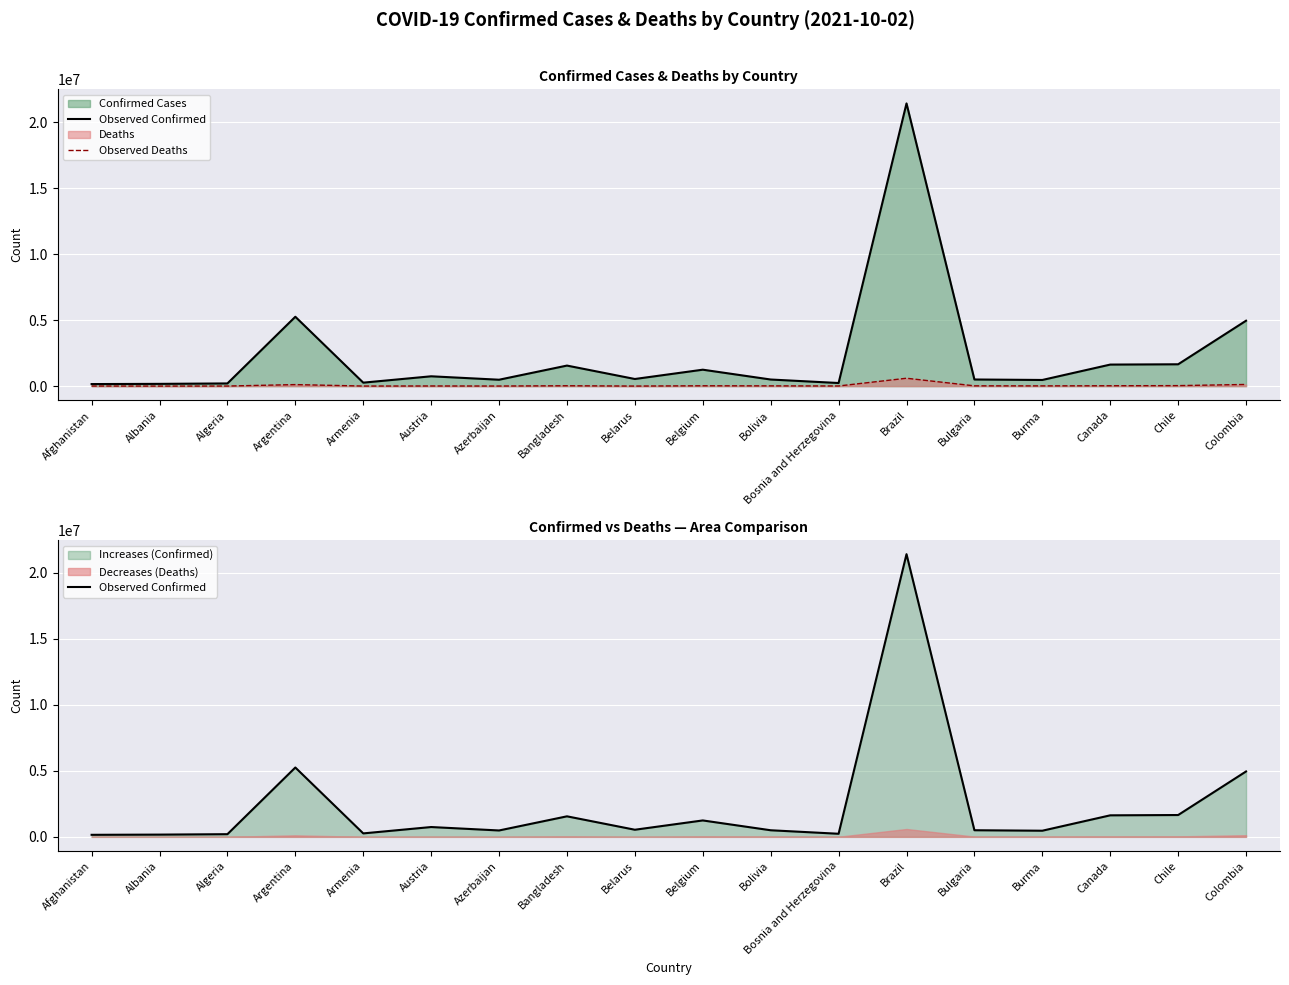

Reading left to right, what are all the values shown in this chart?

Observed Confirmed: 155191	170778	203359	5256902	262631	744964	484591	1556758	540079	1244954	500445	234775	21427073	502162	465922	1632478	1655071	4957277
Observed Deaths: 7206	2705	5812	115179	5339	11014	6543	27531	4159	25602	18735	10606	596749	20882	17789	27929	37476	126299